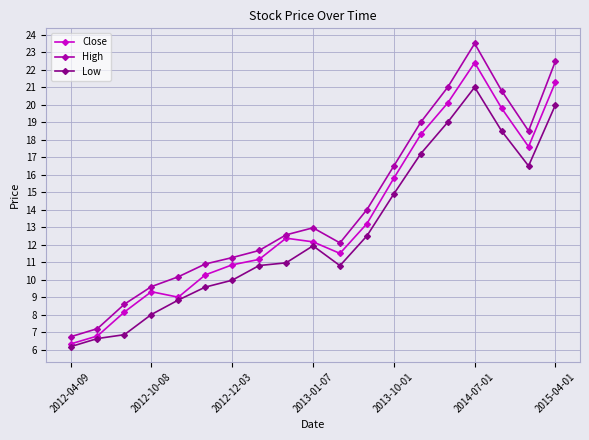

Reading right to left, list all the values displayed in this chart.

Close: 21.3	17.6	19.8	22.4	20.1	18.3	15.8	13.2	11.5	12.2	12.4	11.2	10.8	10.3	9.0	9.3	8.1	6.8	6.3
High: 22.5	18.5	20.8	23.5	21.0	19.0	16.5	14.0	12.1	13.0	12.6	11.7	11.3	10.9	10.2	9.6	8.6	7.2	6.7
Low: 20.0	16.5	18.5	21.0	19.0	17.2	14.9	12.5	10.8	11.9	11.0	10.8	10.0	9.6	8.8	8.0	6.9	6.6	6.2